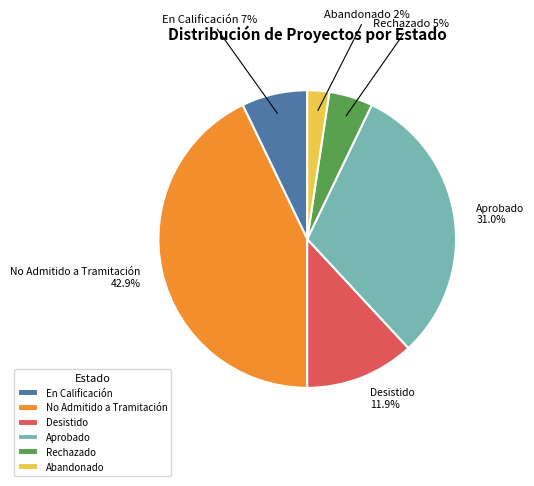

Is Aprobado the majority of the pie?

No